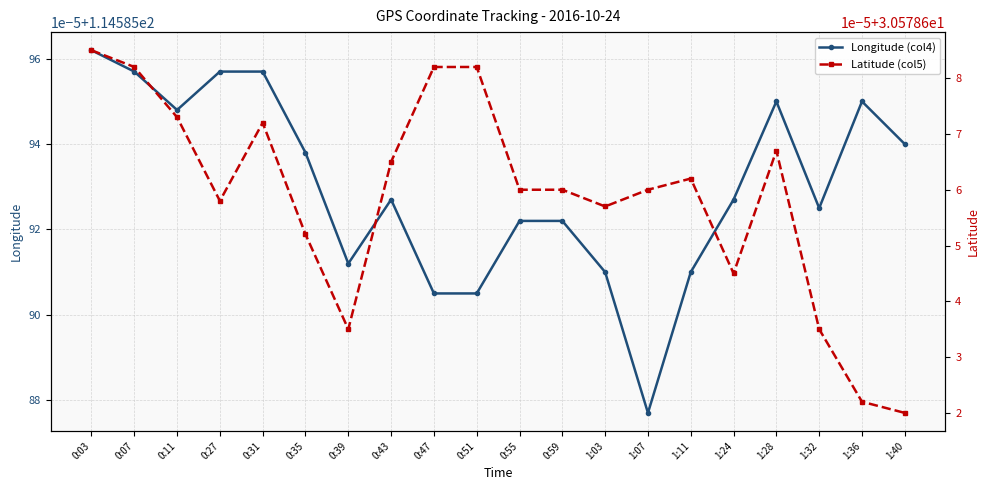

Does the chart have visible grid lines?

Yes